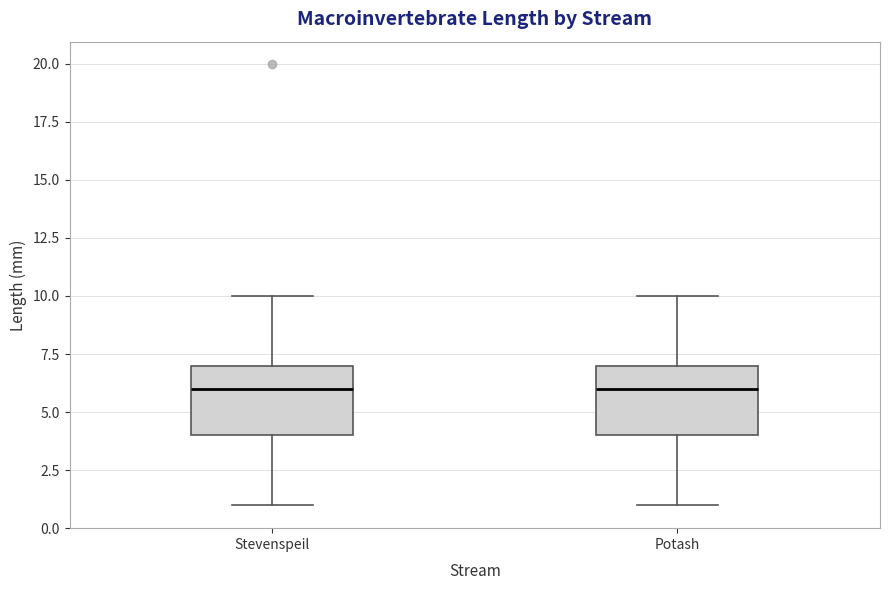

Reading left to right, read every box against the y-axis: the position of its median line, the range the box covers, and the ends of its whiskers. The values are not printed on the chart, so give them approximately, as read against the axis.

Stevenspeil: median 6, box 4 to 7, whiskers 1 to 10
Potash: median 6, box 4 to 7, whiskers 1 to 10